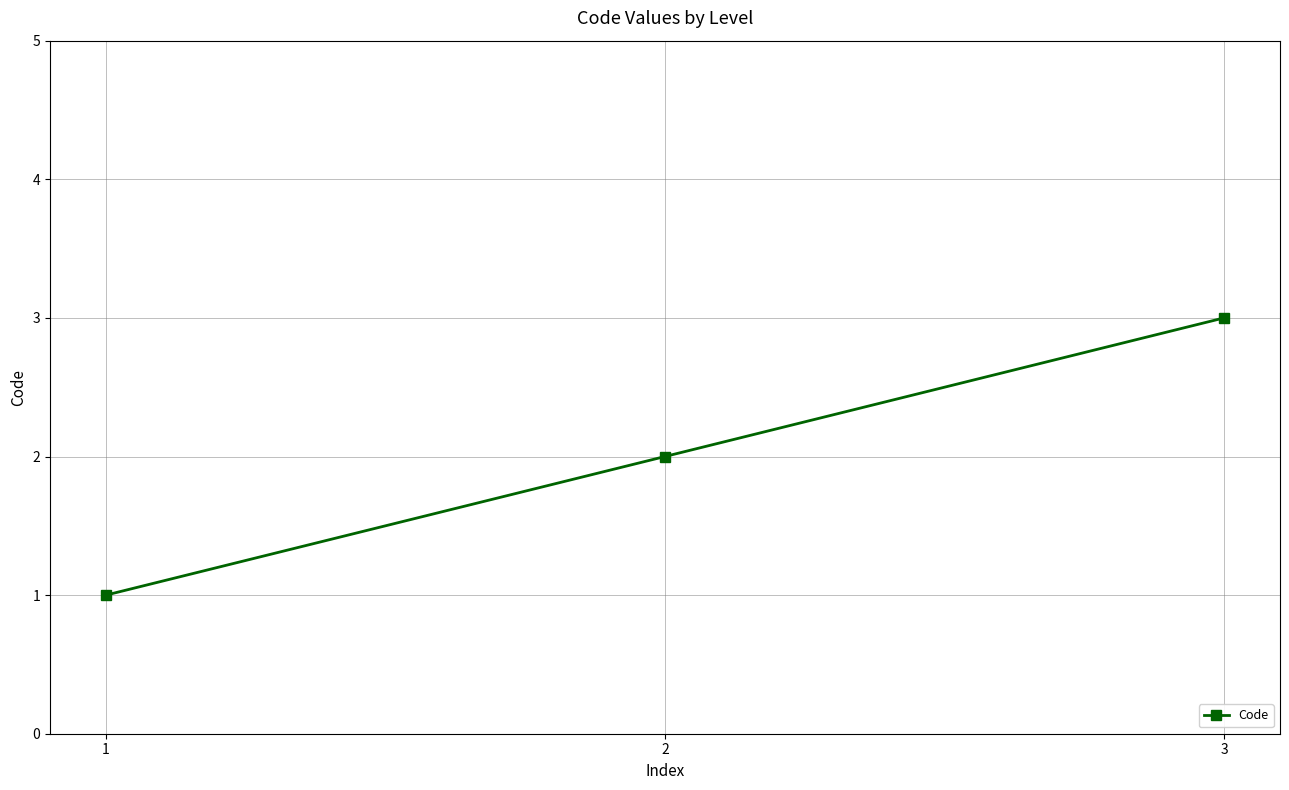

What is the average value?

2